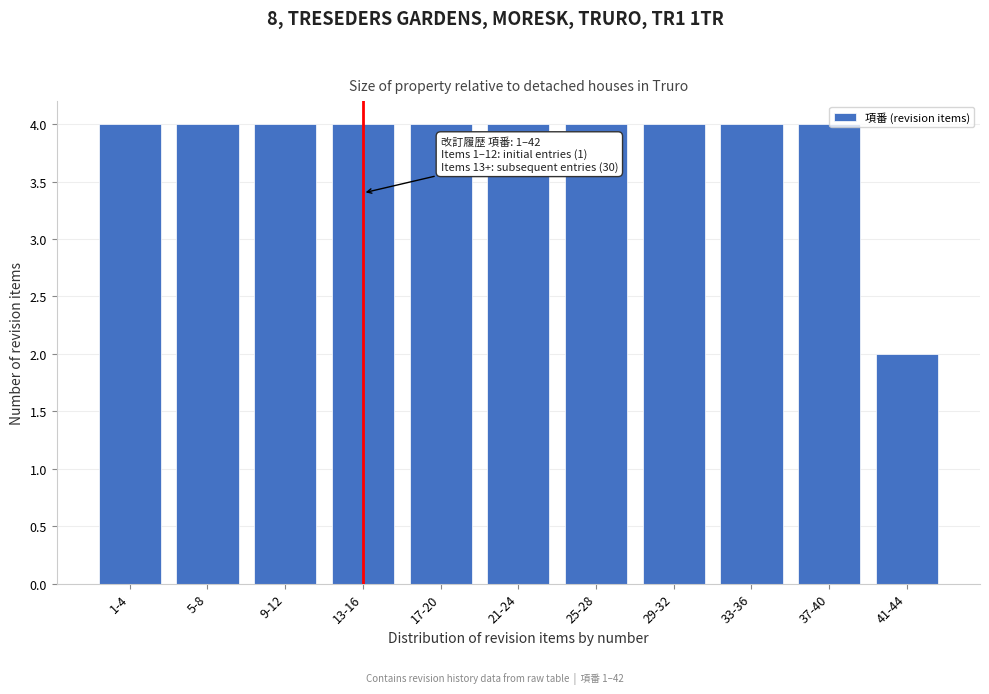

Reading left to right, transcribe all the data shown in this chart.

1-4=4	5-8=4	9-12=4	13-16=4	17-20=4	21-24=4	25-28=4	29-32=4	33-36=4	37-40=4	41-44=2